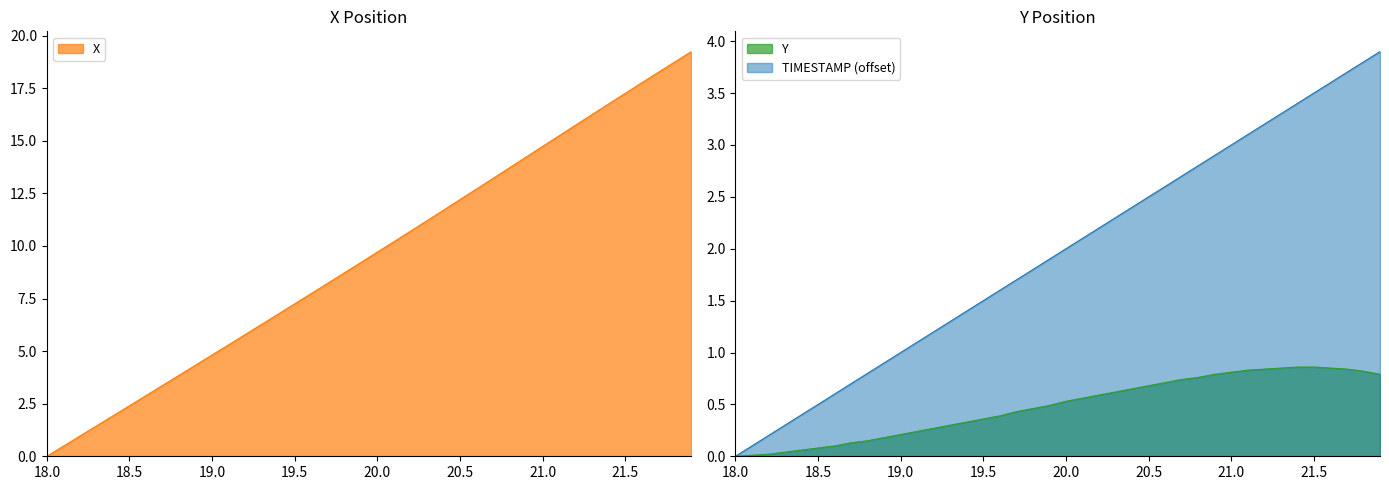

Is it true that TIMESTAMP (offset) equals 3.0 at 21.0?

True